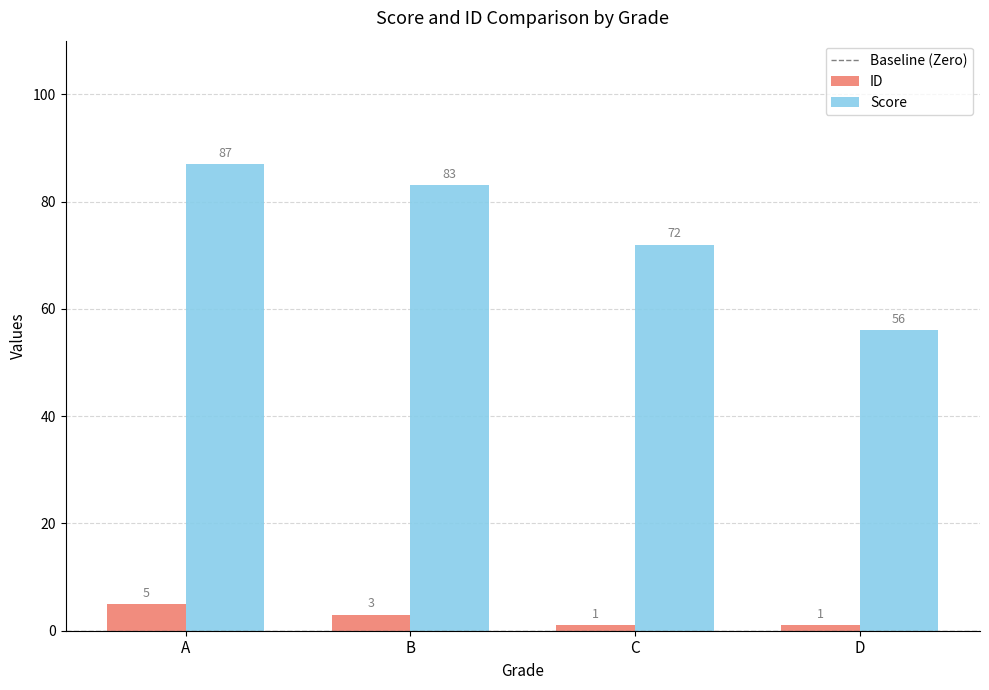

Which series has the widest spread of values?

Score